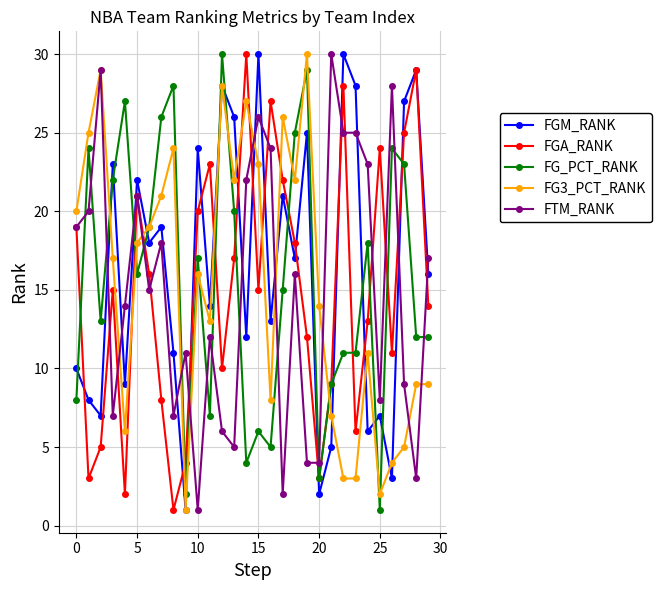

In FGM_RANK, how many points are lower than both neighbors (excluding endpoints)?

11